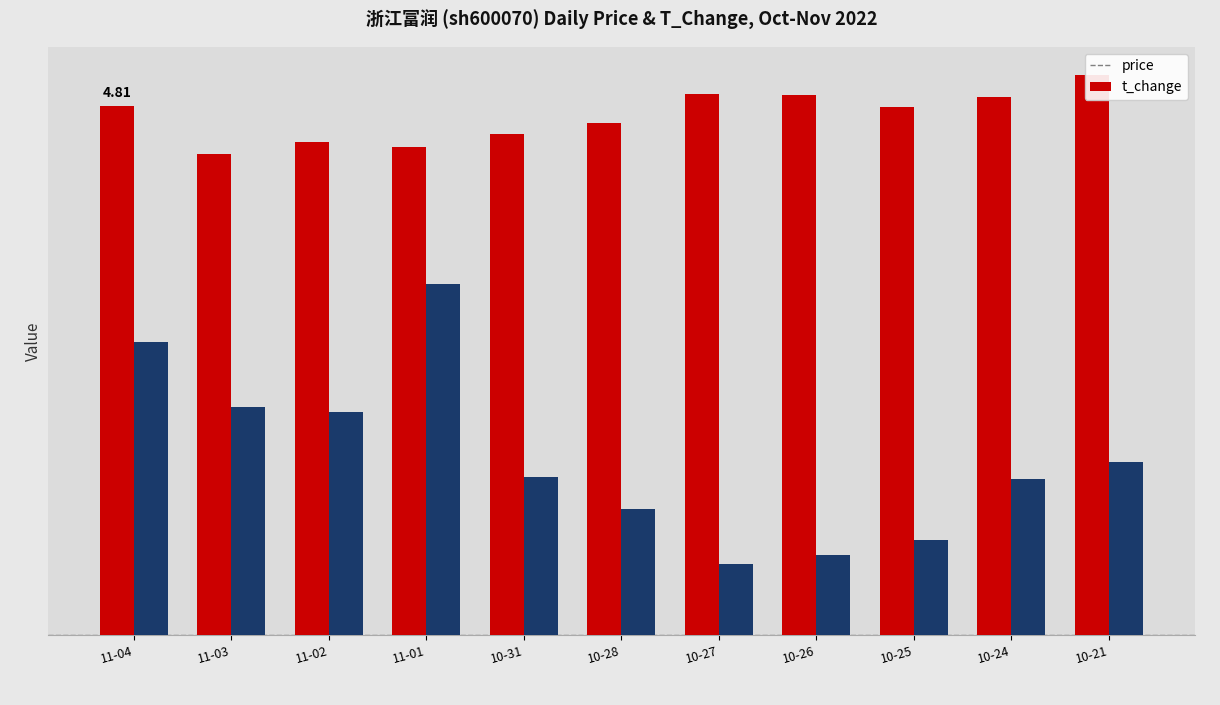

What is the value of the price bar at the 7th from the left?

4.9